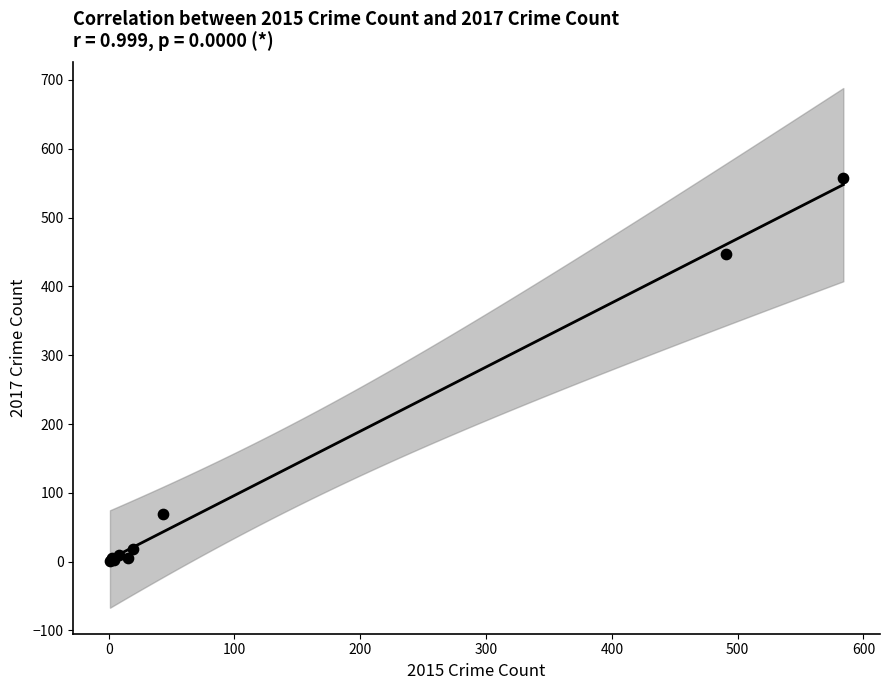

What Y value in the scatter plot is closest to 279?

447